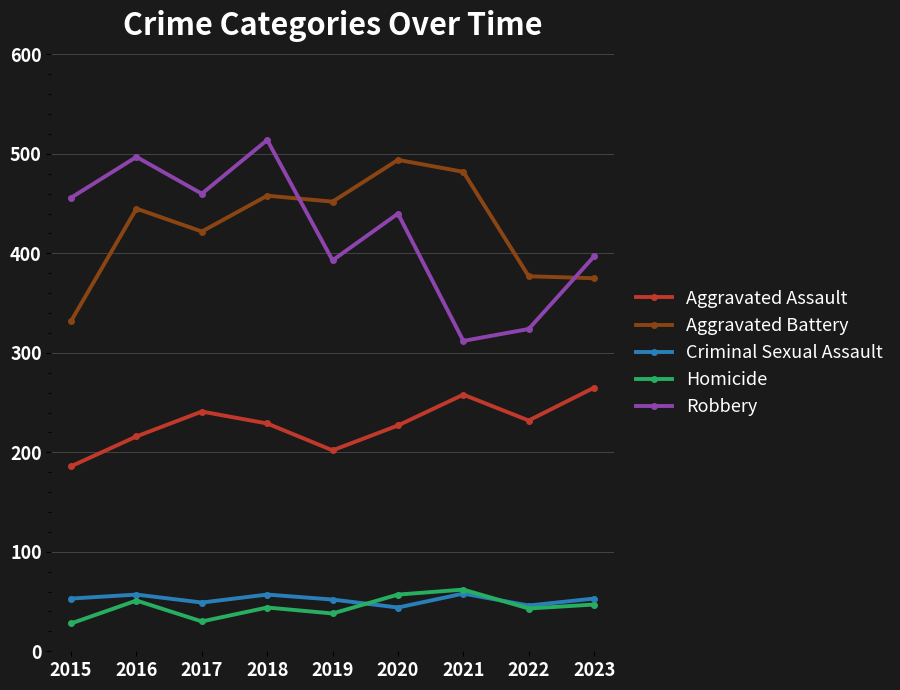

How many interior local peaks does the Robbery series have?

3